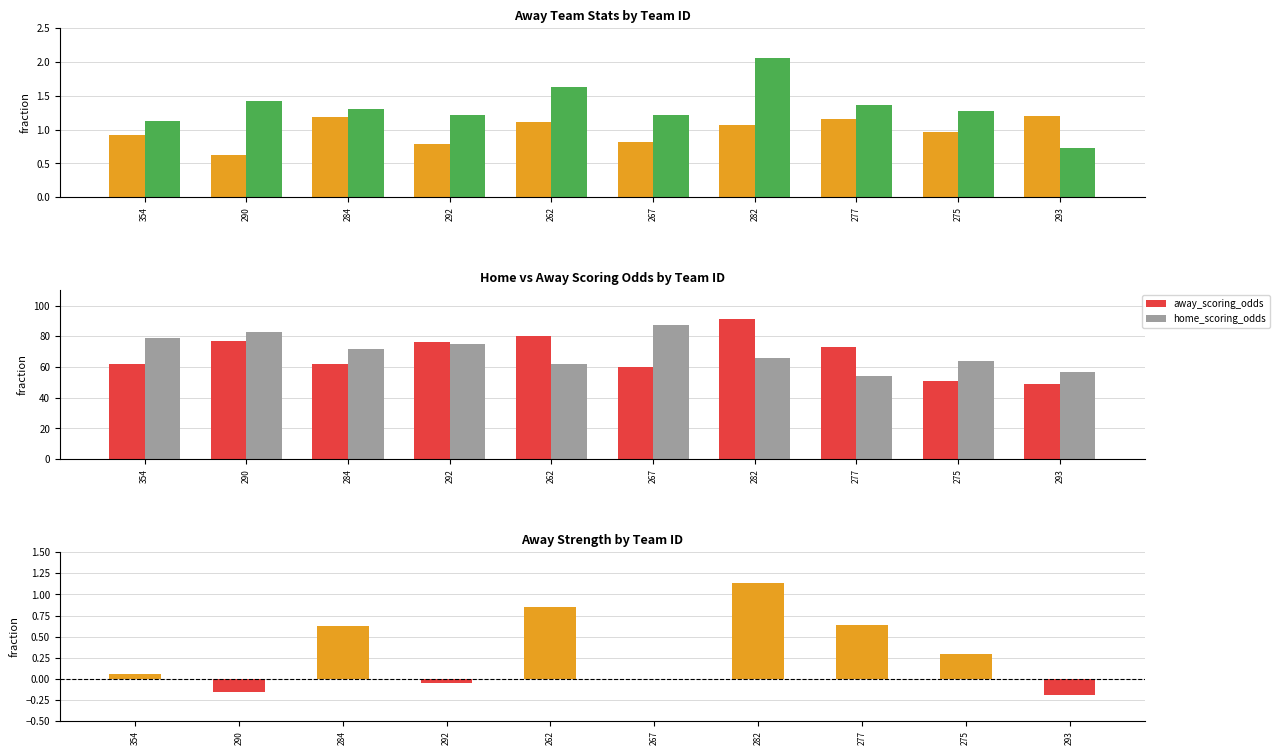

Reading right to left, extract all data points from this chart.

away_defense: 293=1.2	275=1.0	277=1.1	282=1.1	267=0.8	262=1.1	292=0.8	284=1.2	290=0.6	354=0.9
away_attack: 293=0.7	275=1.3	277=1.4	282=2.1	267=1.2	262=1.6	292=1.2	284=1.3	290=1.4	354=1.1
away_scoring_odds: 293=49.0	275=51.0	277=73.0	282=91.0	267=60.0	262=80.0	292=76.0	284=62.0	290=77.0	354=62.0
home_scoring_odds: 293=57.0	275=64.0	277=54.0	282=66.0	267=87.0	262=62.0	292=75.0	284=72.0	290=83.0	354=79.0
away_strength: 293=-0.2	275=0.3	277=0.6	282=1.1	267=0.0	262=0.8	292=-0.1	284=0.6	290=-0.2	354=0.1